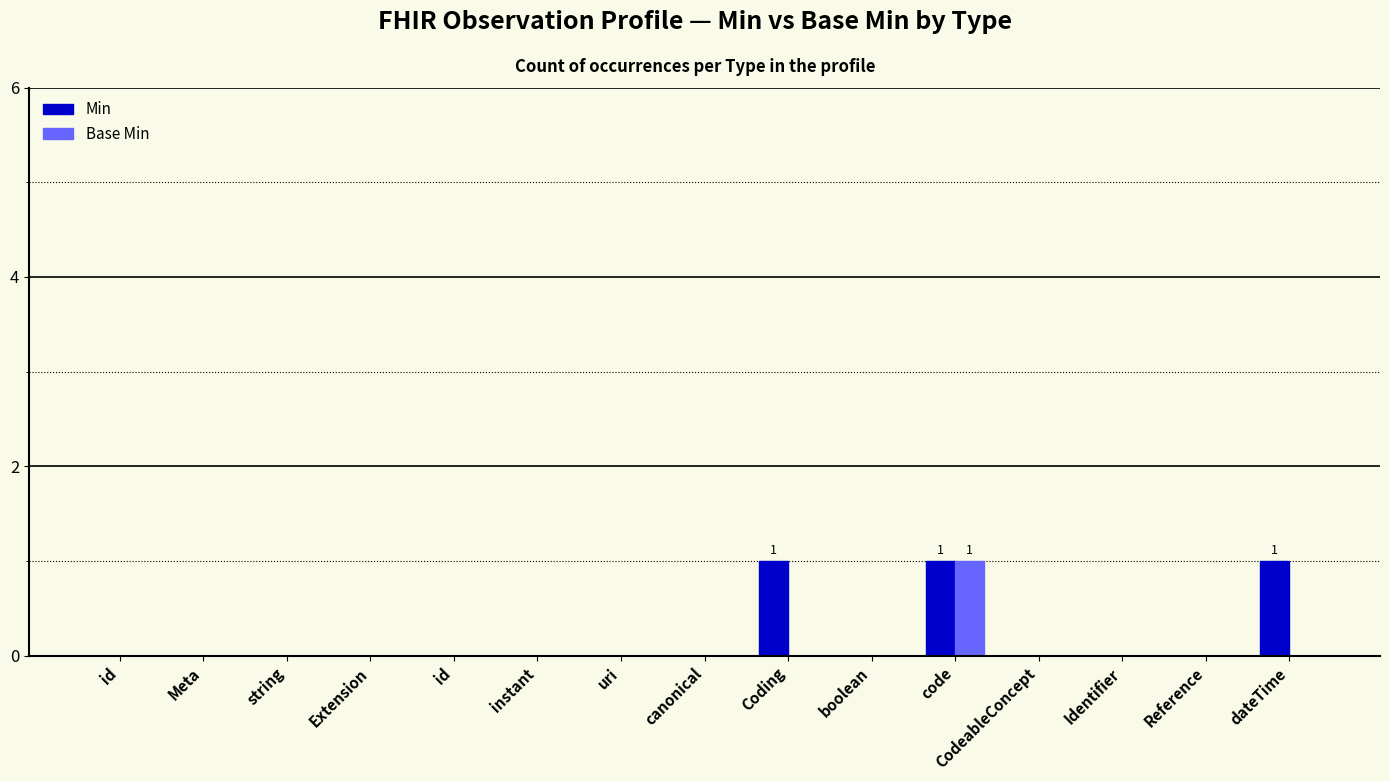

How many groups of bars are there?

15